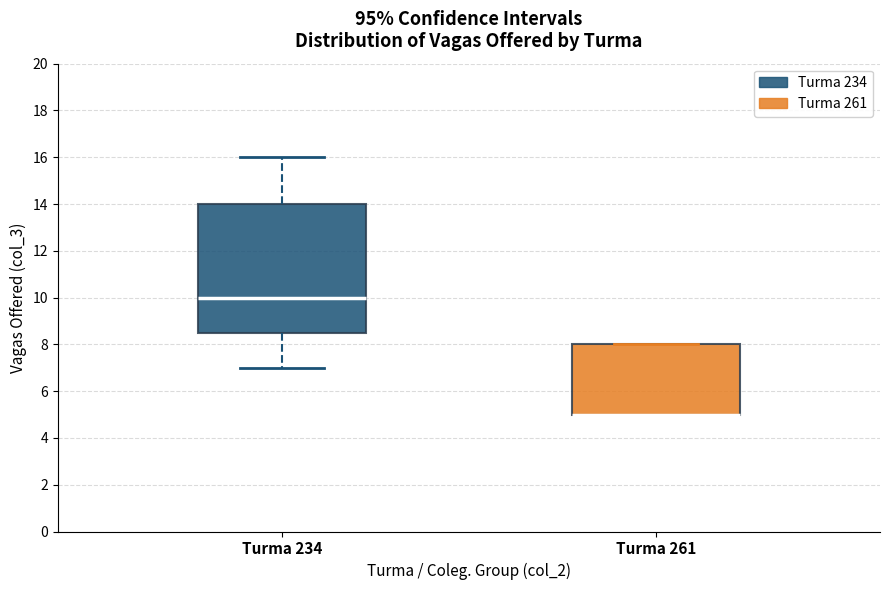

Where does the lower whisker of the box for Turma 234 end on the y-axis? The values are not printed on the chart, so give them approximately, as read against the axis.

7.0